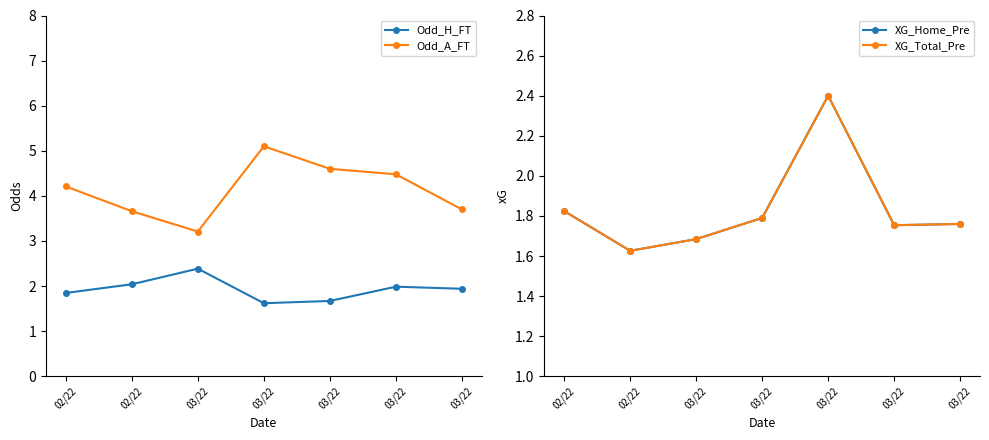

Which category has the highest value in the XG_Total_Pre series?

03/22